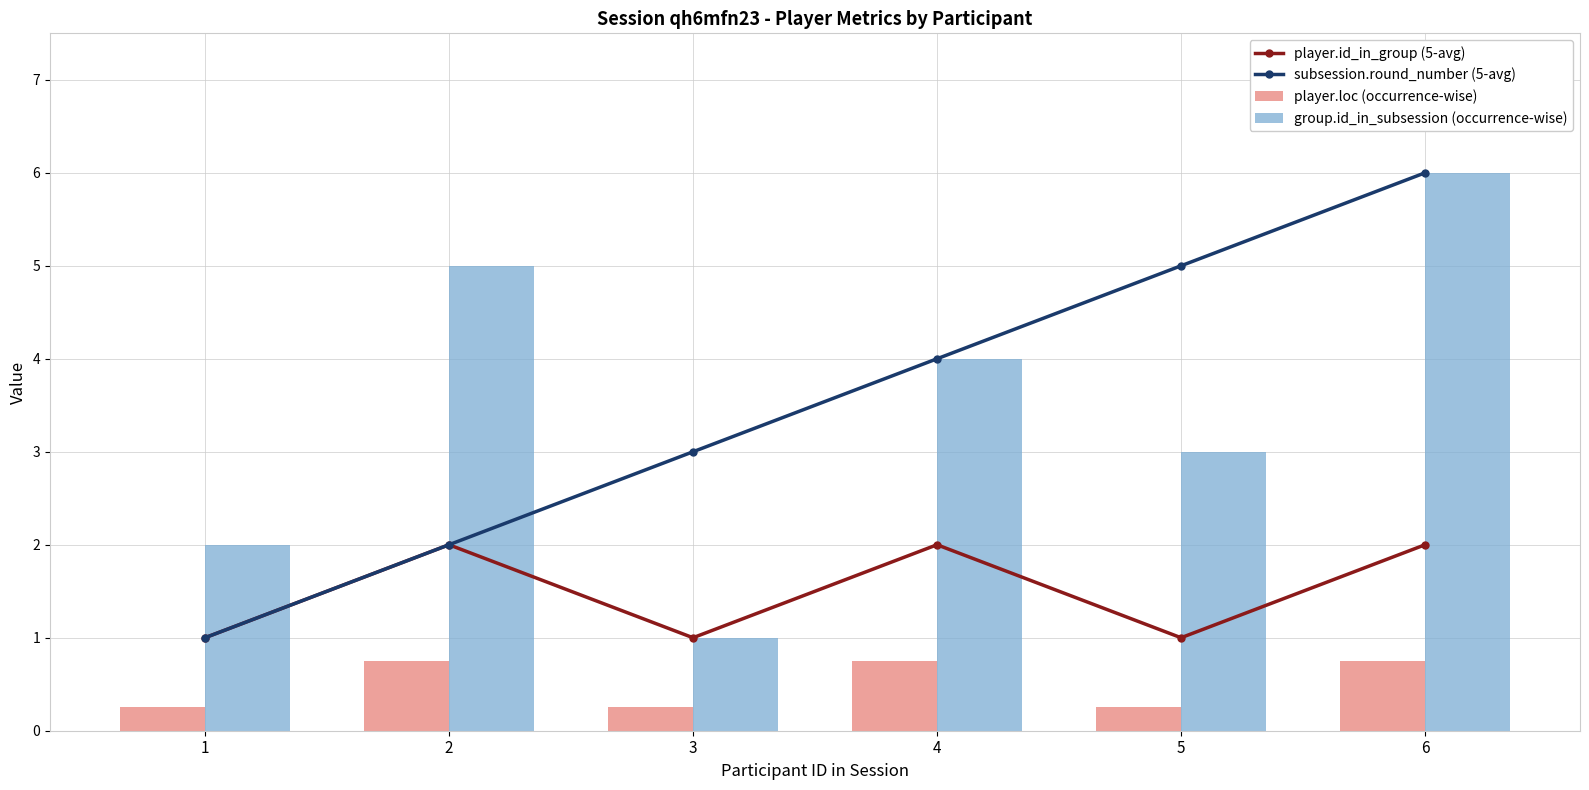

What is the highest value of the player.loc (occurrence-wise) series?

0.8